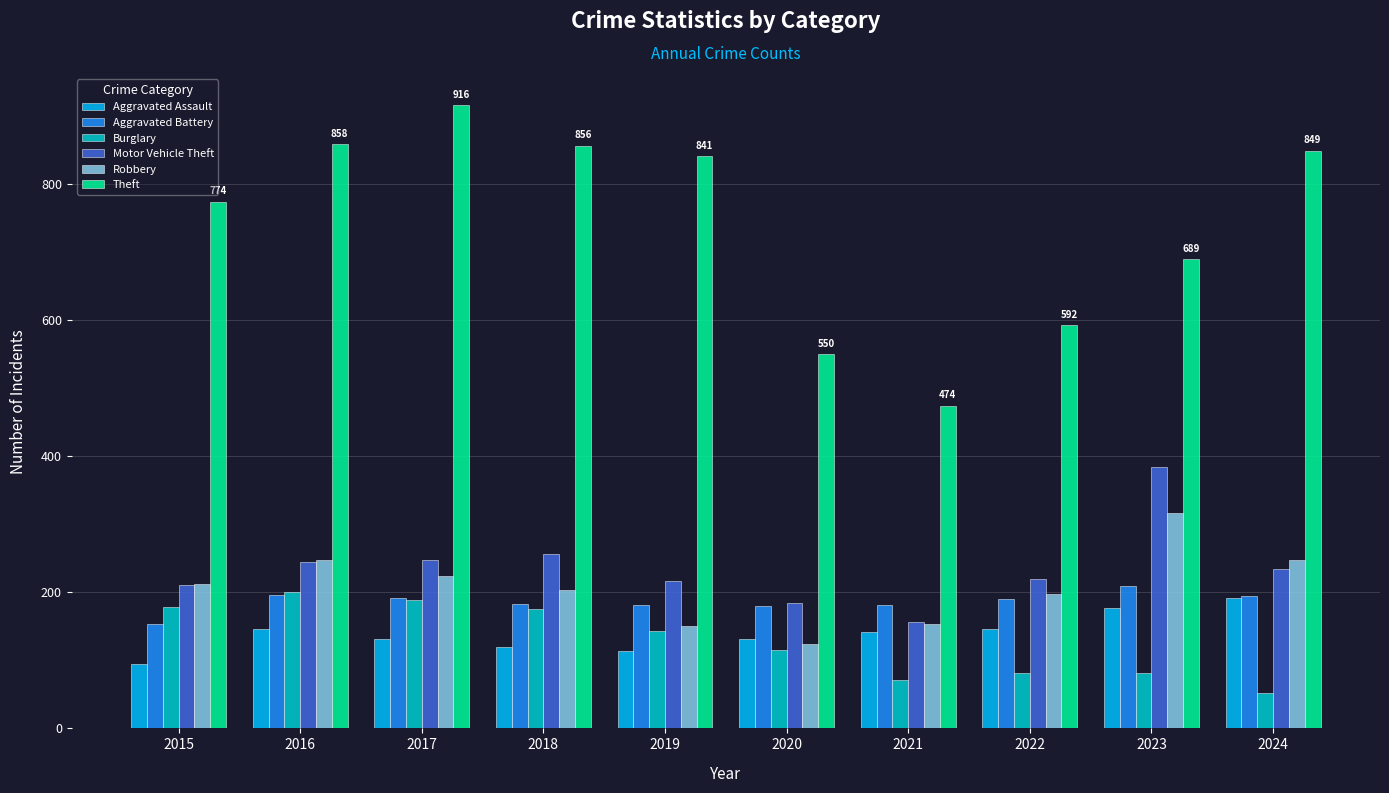

What is the lowest value of the Robbery series?

124